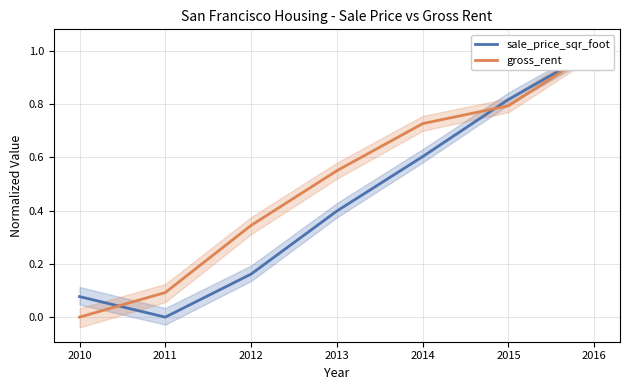

Where is sale_price_sqr_foot nearest to the value 0?

2011